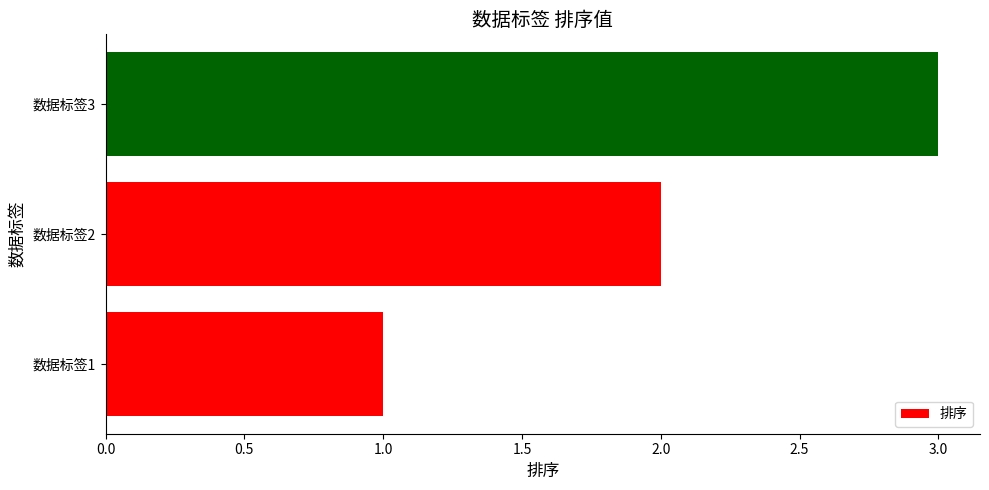

Rank the categories by value from lowest to highest.

数据标签1, 数据标签2, 数据标签3